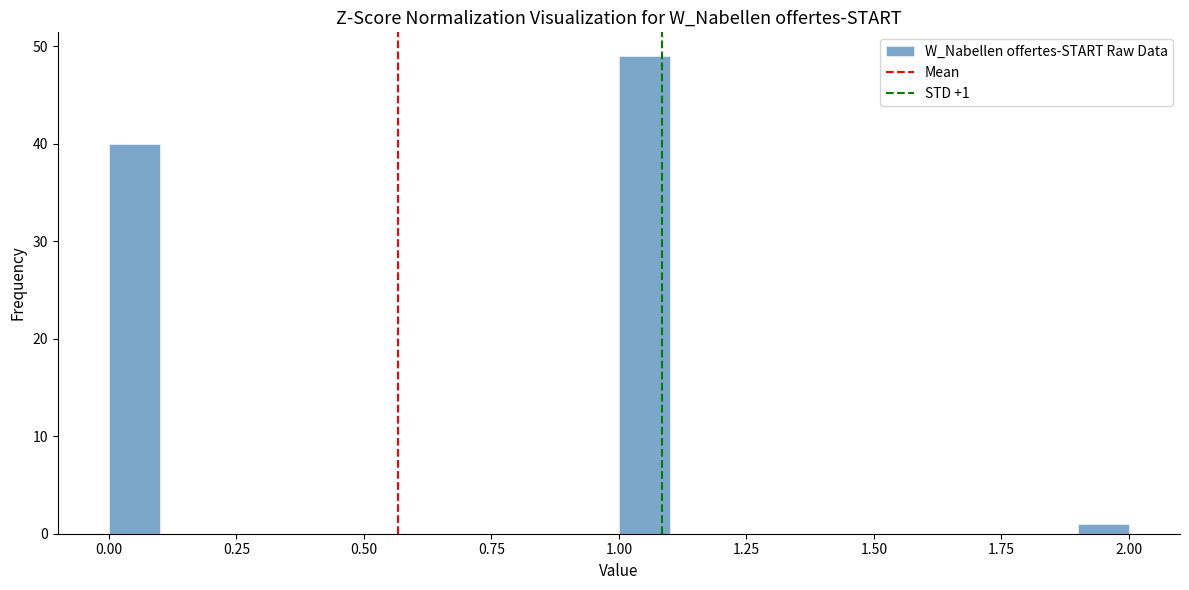

Read against the x-axis, roughly where is the centre of the tallest bar?

1.05